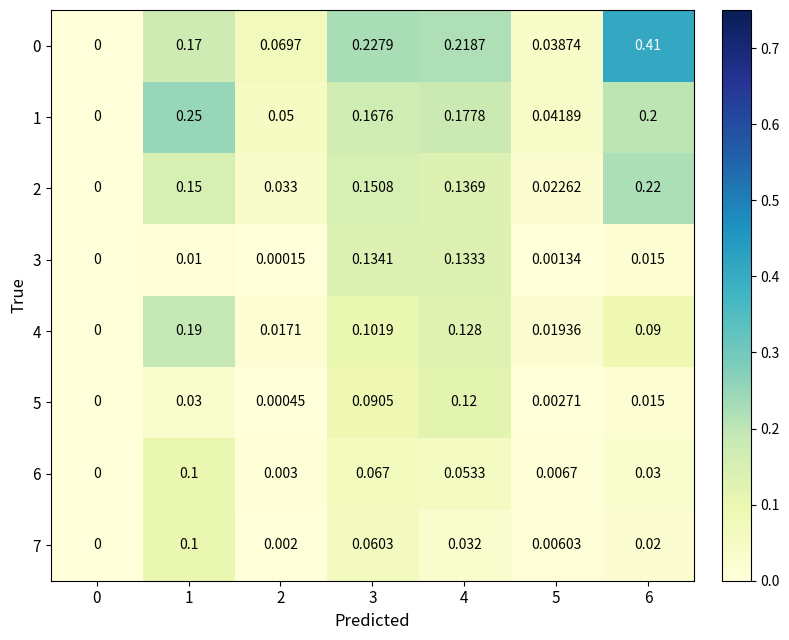

Is the value of 7 at 4 greater than the value of 0 at 2?

No